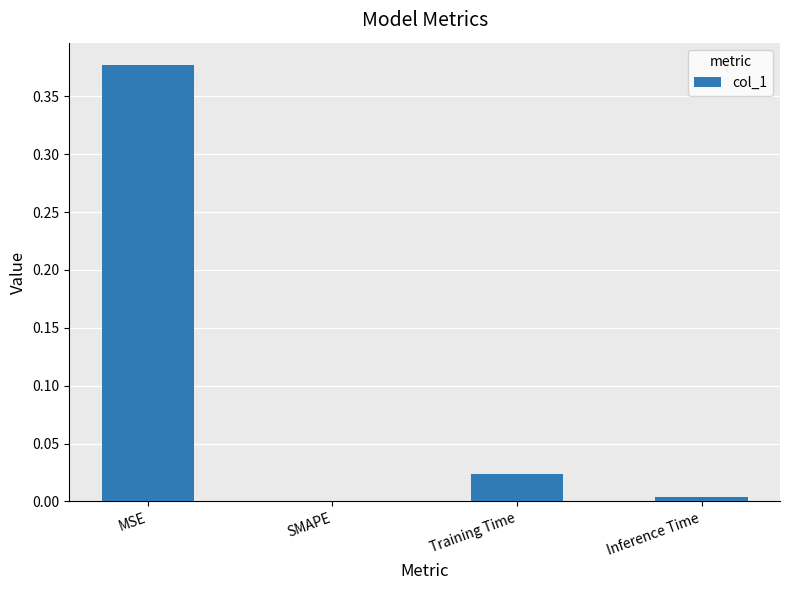

Which has a higher value, Training Time or Inference Time?

Training Time